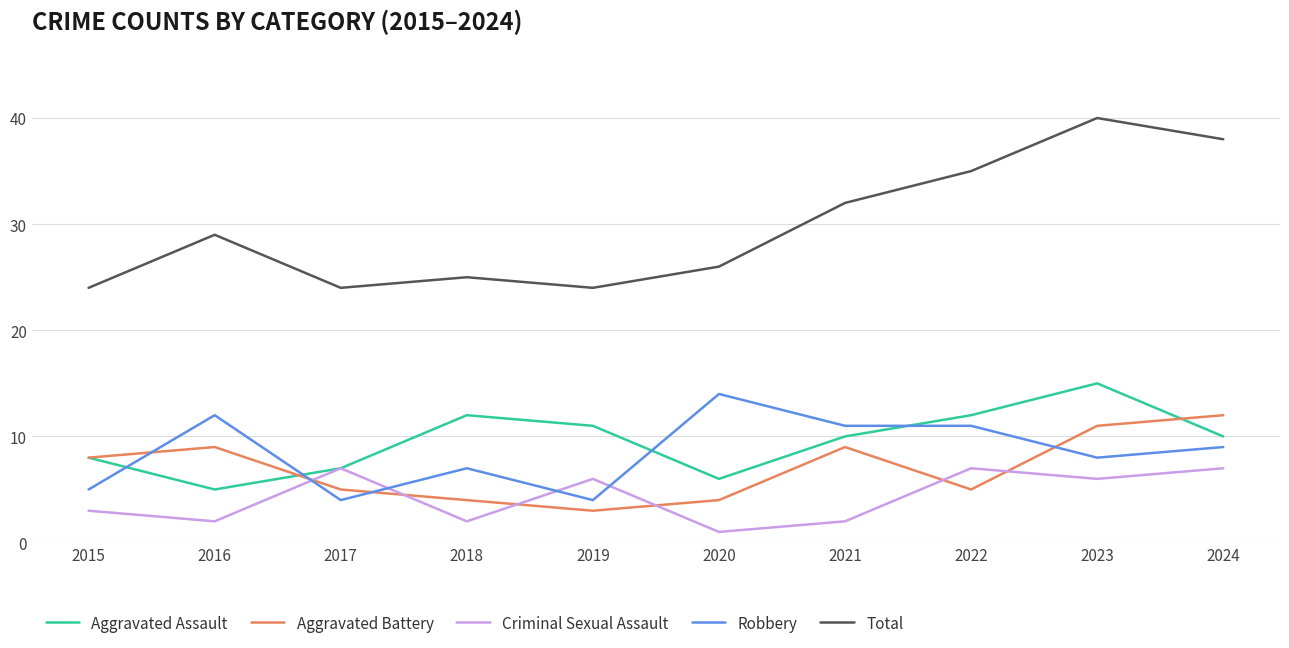

Where does the Criminal Sexual Assault series first go above 6?

2017